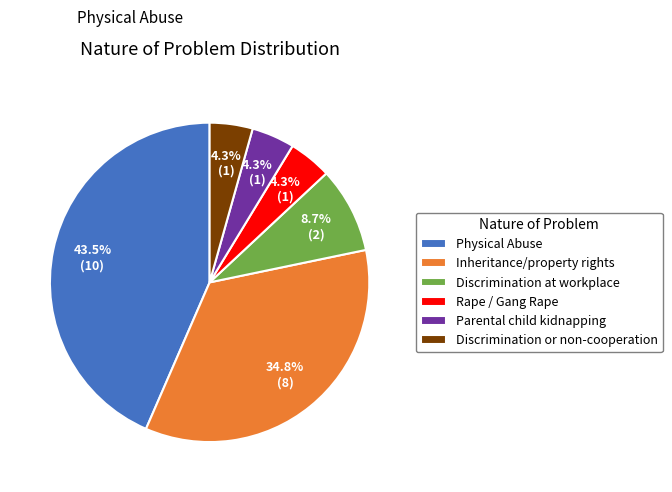

Does Discrimination at workplace account for over 50% of the chart?

No